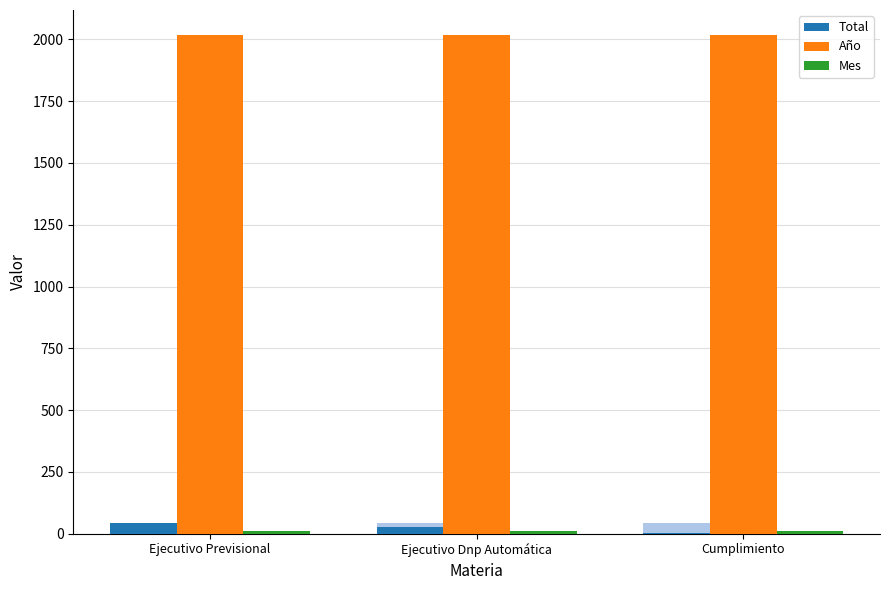

Which series has the largest total across all categories?

Año